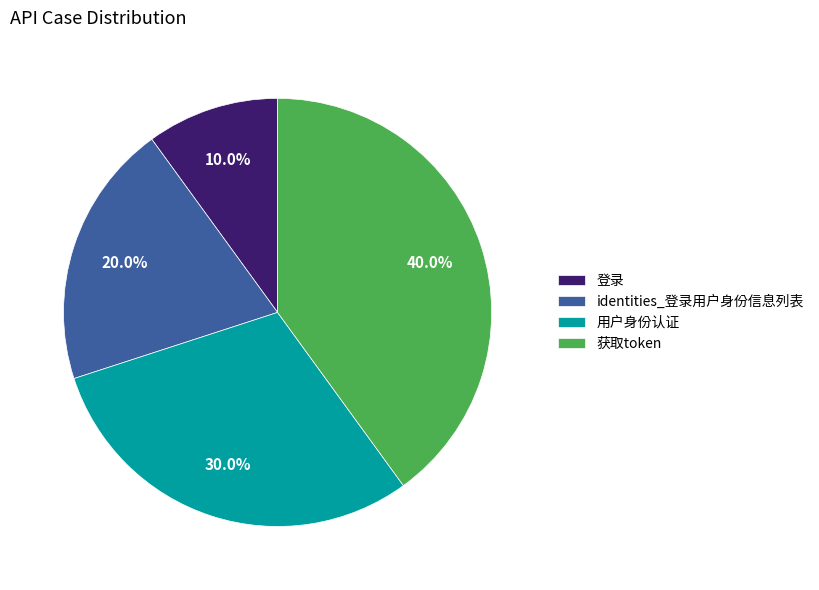

Count the number of slices in the pie.

4